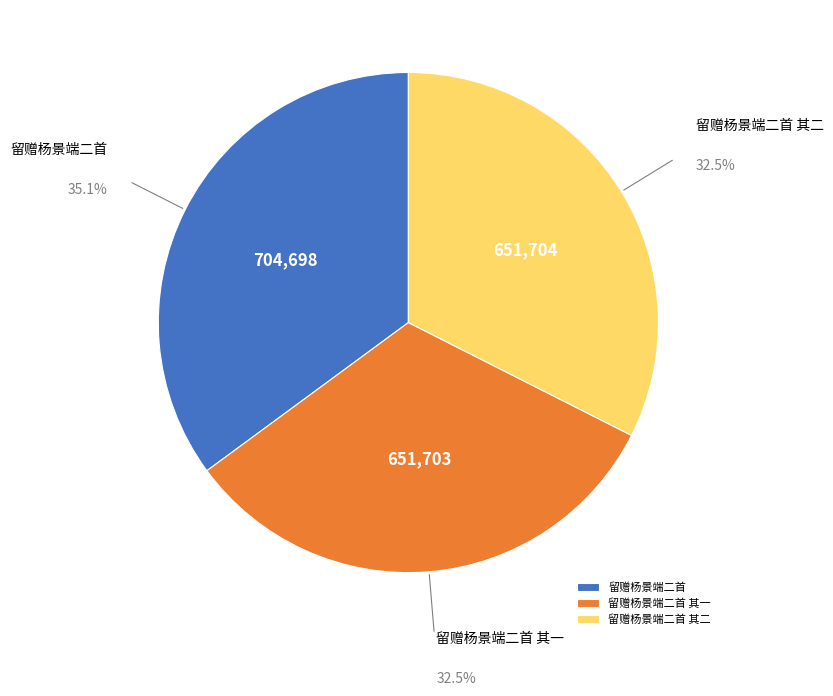

To the nearest percent, what is the average slice percentage?

33%